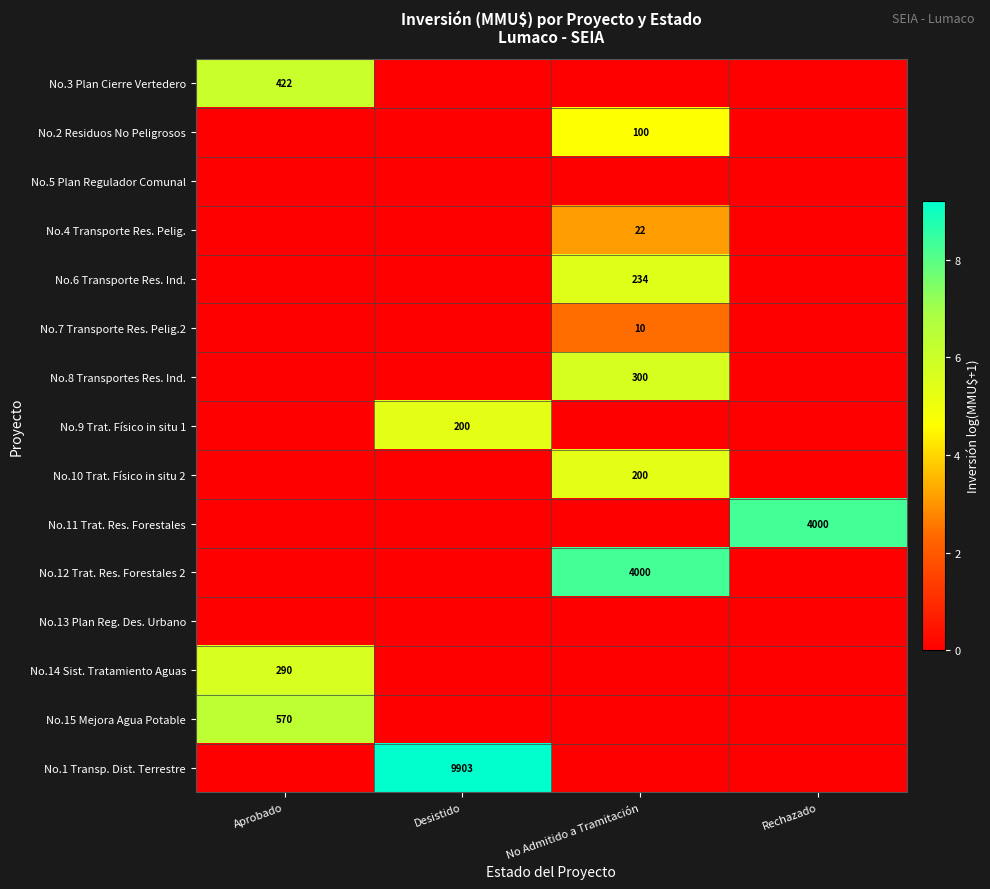

True or false: No.3 Plan Cierre Vertedero has a value of 251 at Aprobado.

False